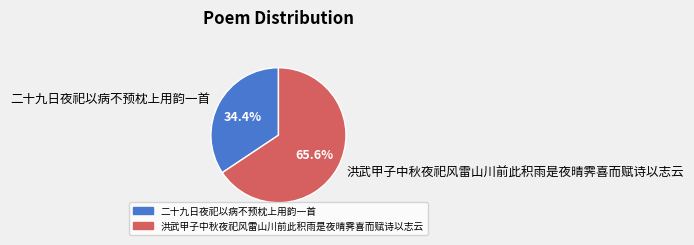

How much of the chart is everything except 洪武甲子中秋夜祀风雷山川前此积雨是夜晴霁喜而赋诗以志云?

34.4%